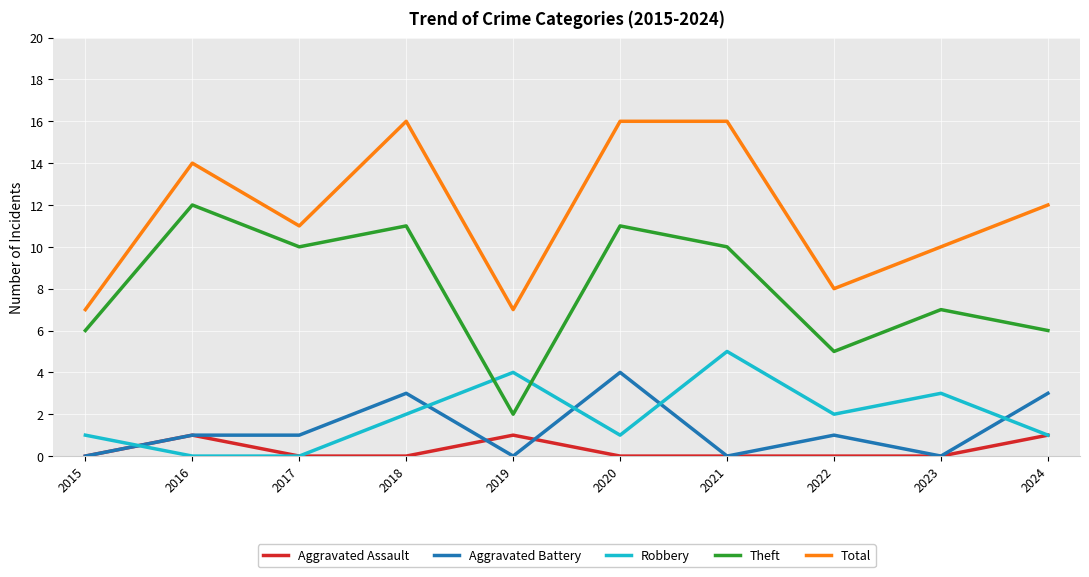

What is the maximum value for Robbery?

5